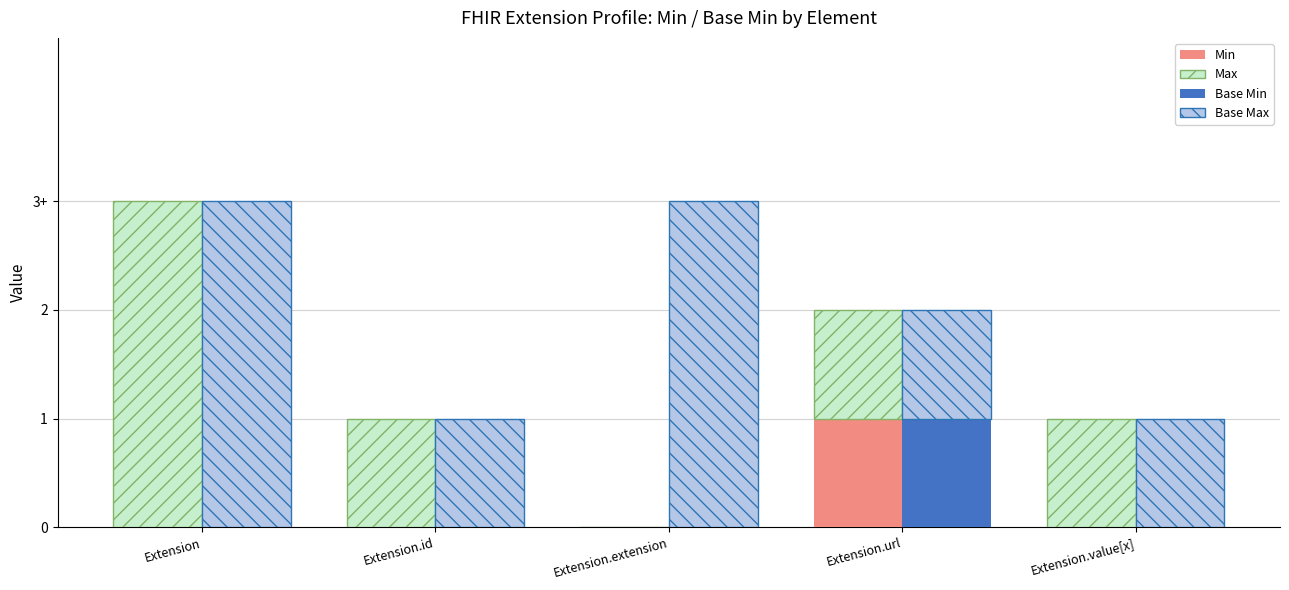

Which label corresponds to the largest value in the chart?

Extension